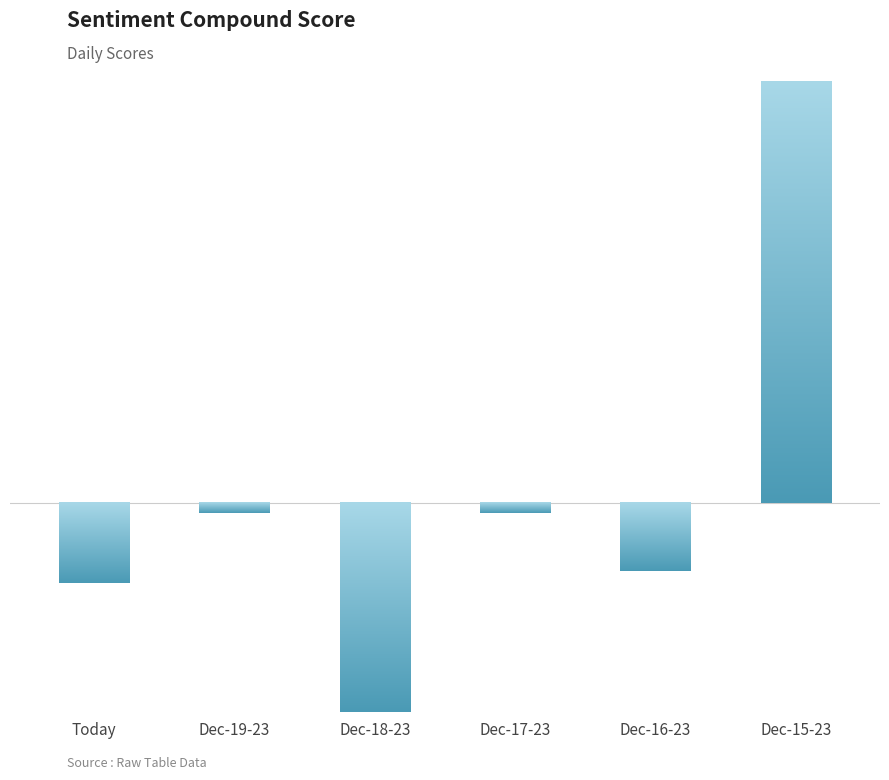

How many positive values are there?

1